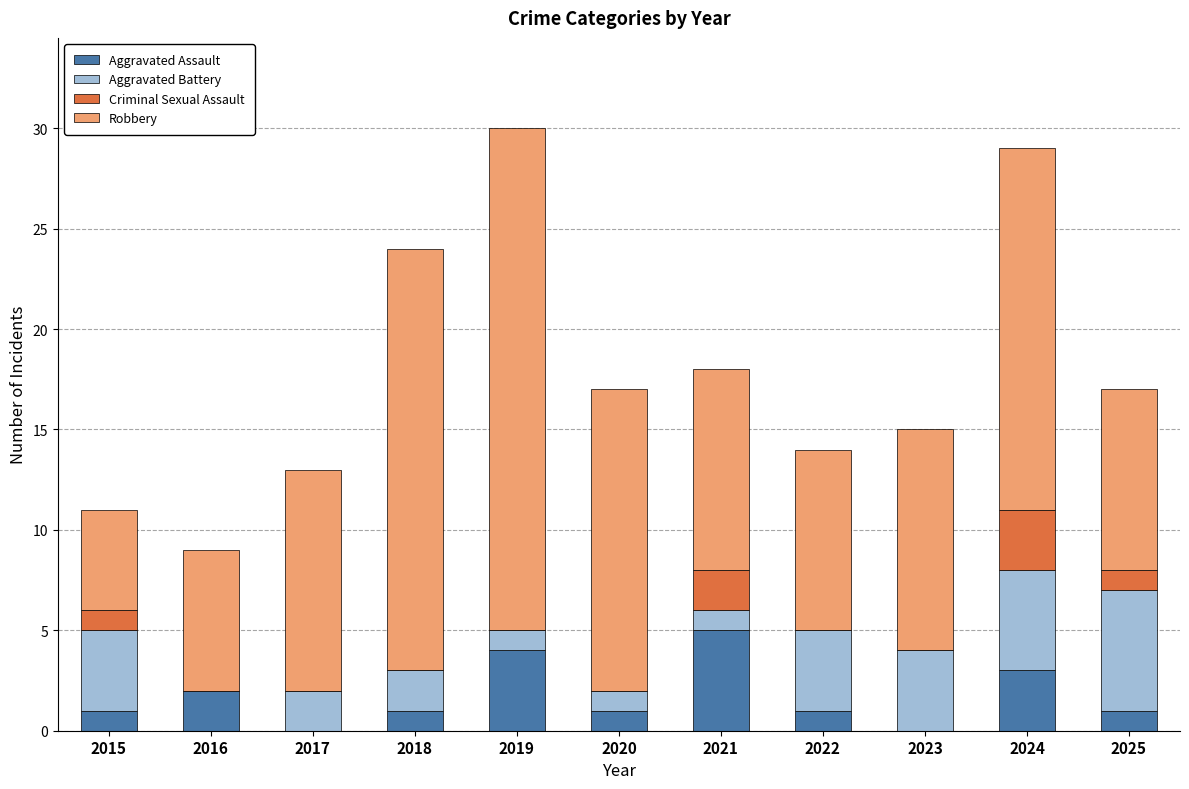

What is the total value across all series at 2022?

14